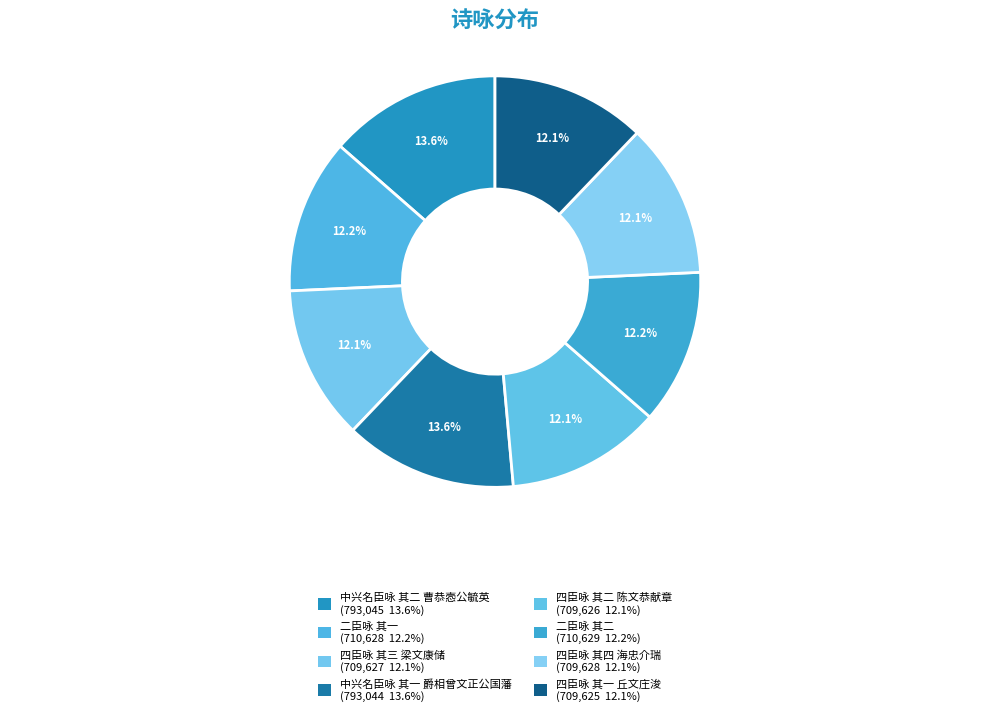

What percentage is the 四臣咏 其一 丘文庄浚 slice, to the nearest percent?

12%